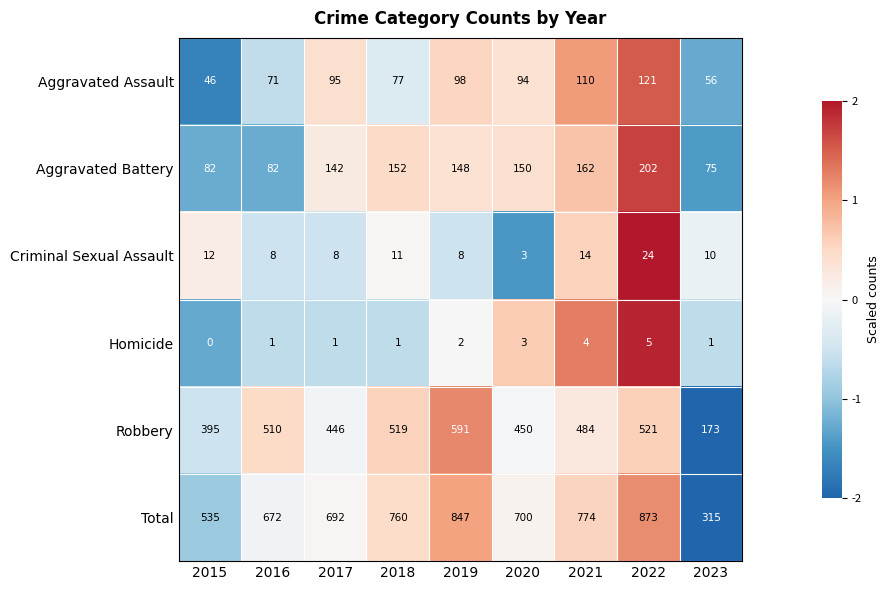

What value does the Aggravated Battery series have at 2021?

162